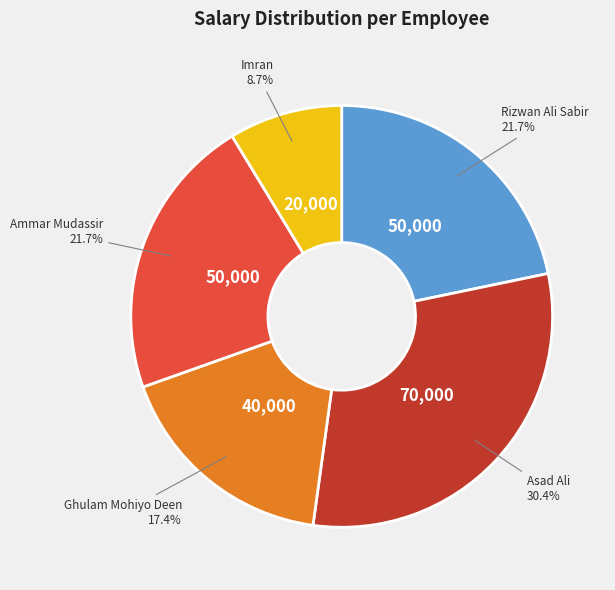

To the nearest percent, what is the difference between the Ammar Mudassir and Ghulam Mohiyo Deen slice percentages?

4%